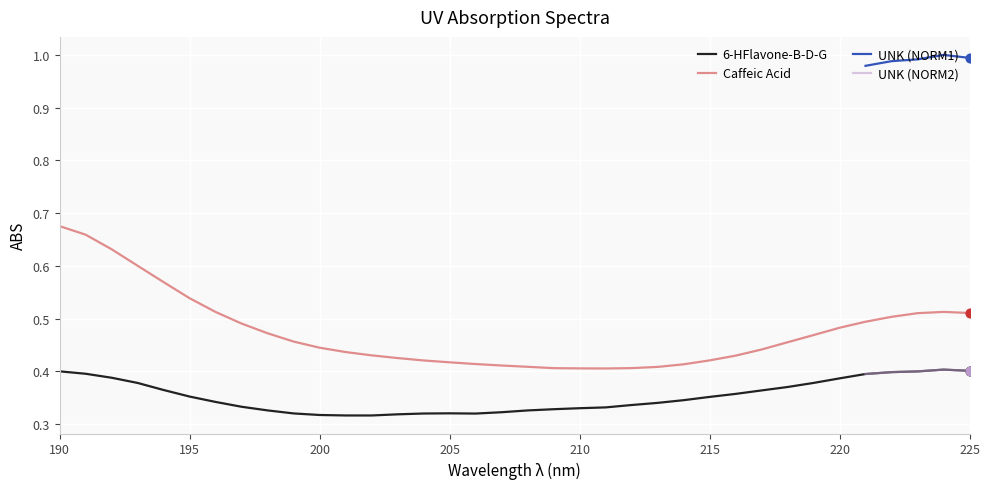

The value of Caffeic Acid at 205 is 0.1. True or false?

False